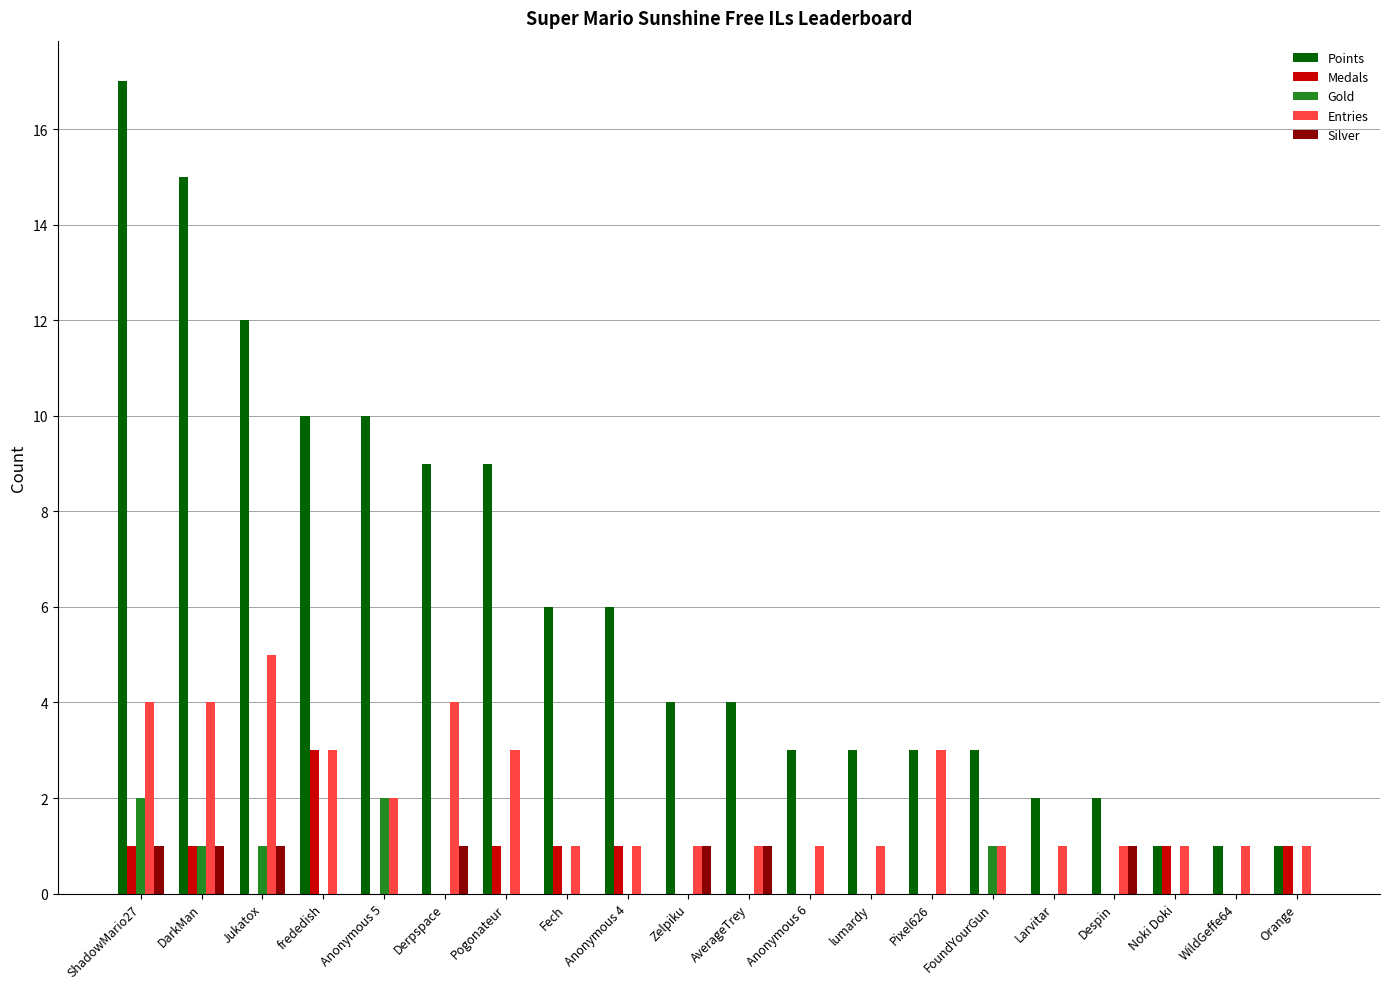

At which category is the sum across all series the highest?

ShadowMario27